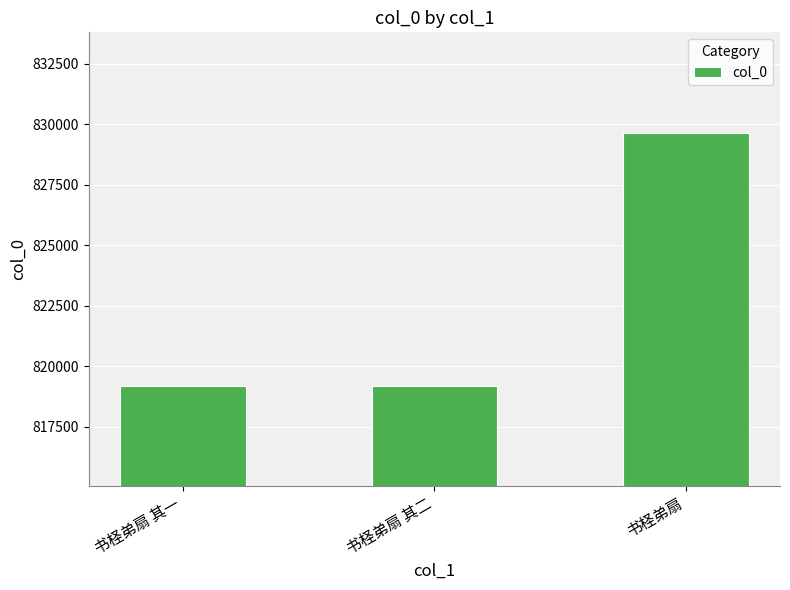

What is the difference between the maximum and second lowest values?

10492